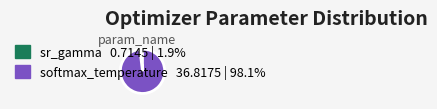

Is the sum of sr_gamma 0.7145 | 1.9% and softmax_temperature 36.8175 | 98.1% greater than half?

Yes